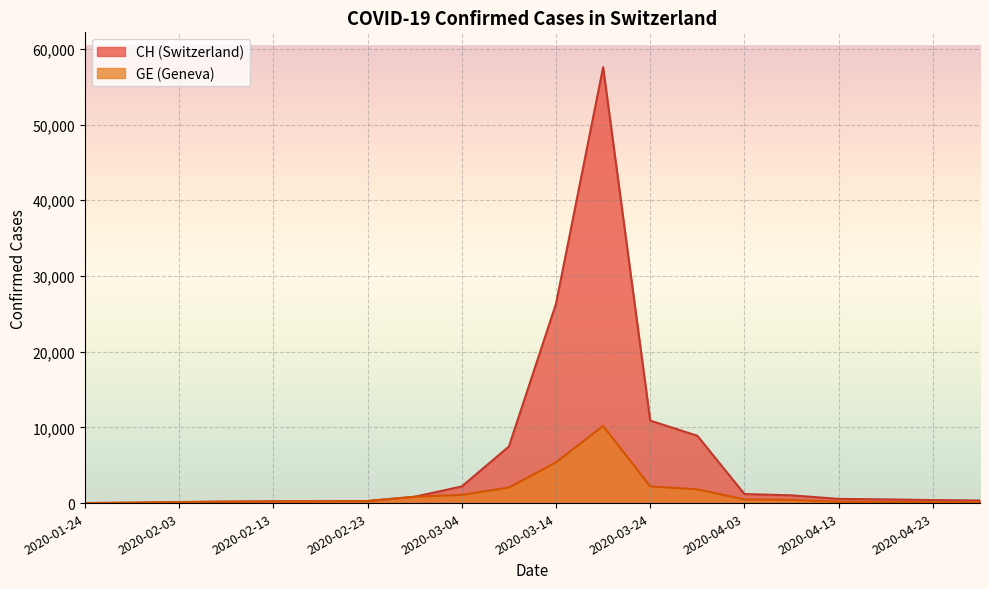

The GE series shows 4 at 2020-01-24. True or false?

True